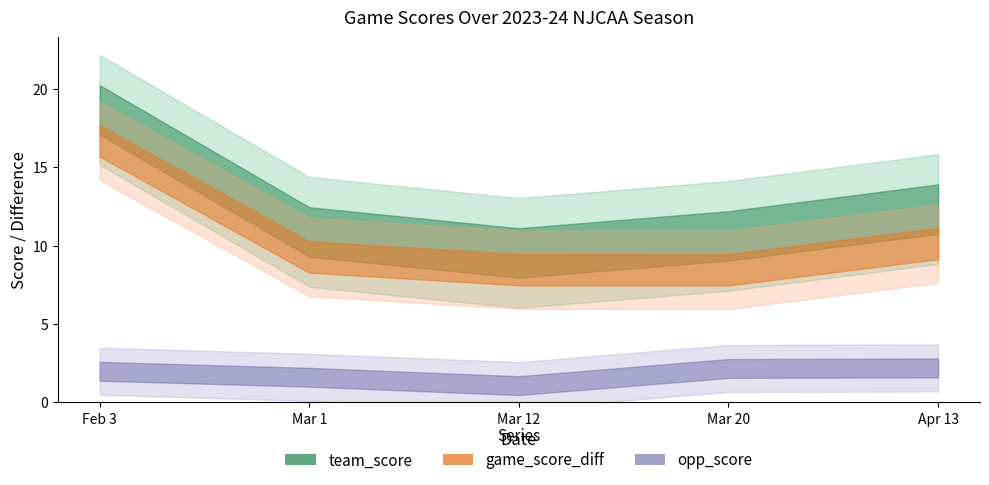

What is the label of the 2nd point from the right?

Mar 20